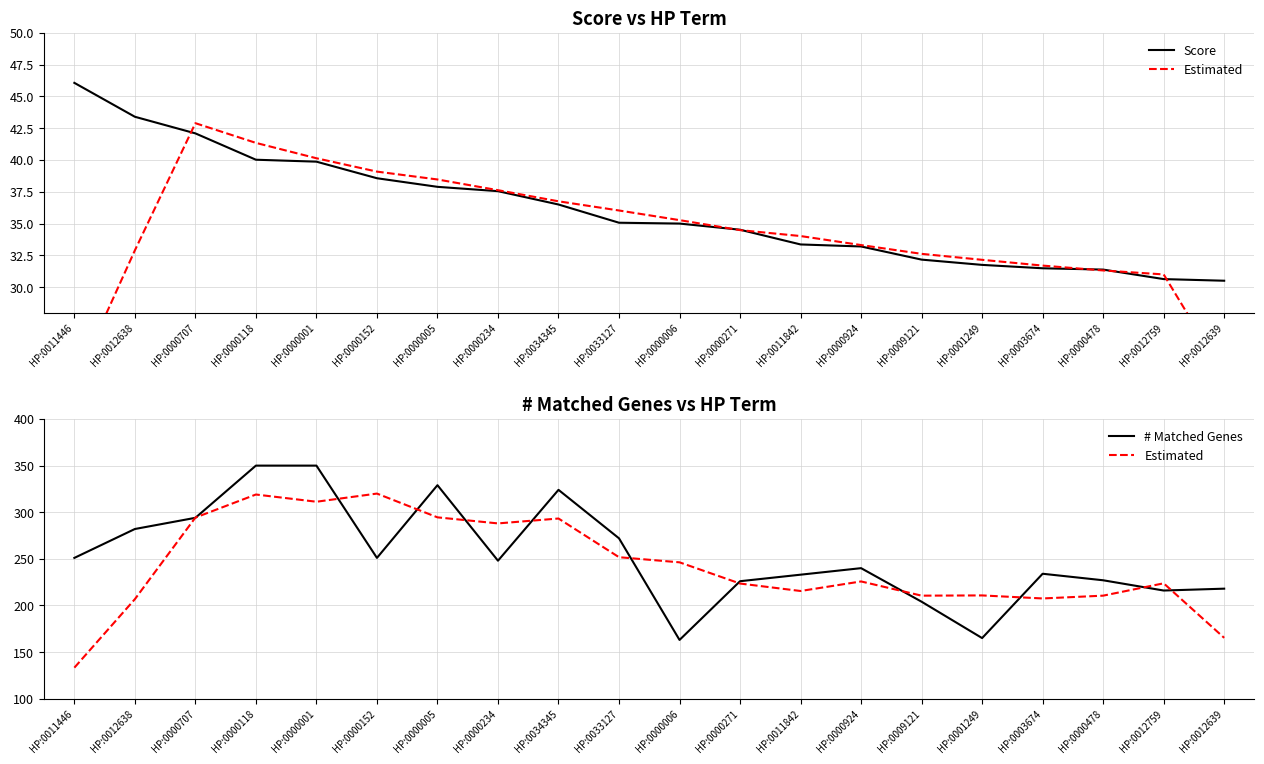

What is the label of the 8th point from the right?

HP:0011842